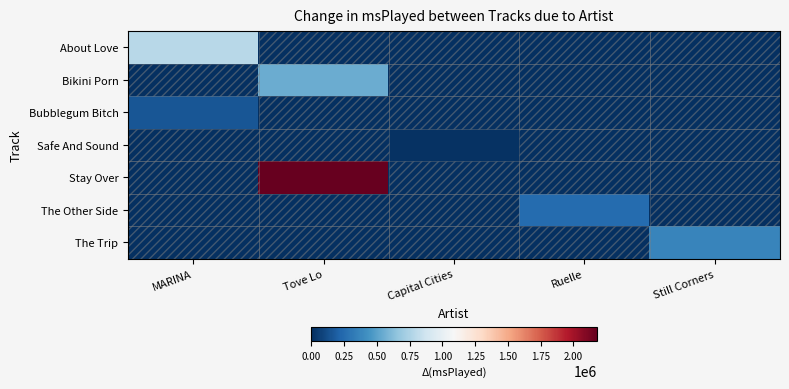

Count the number of categories in the chart.

5